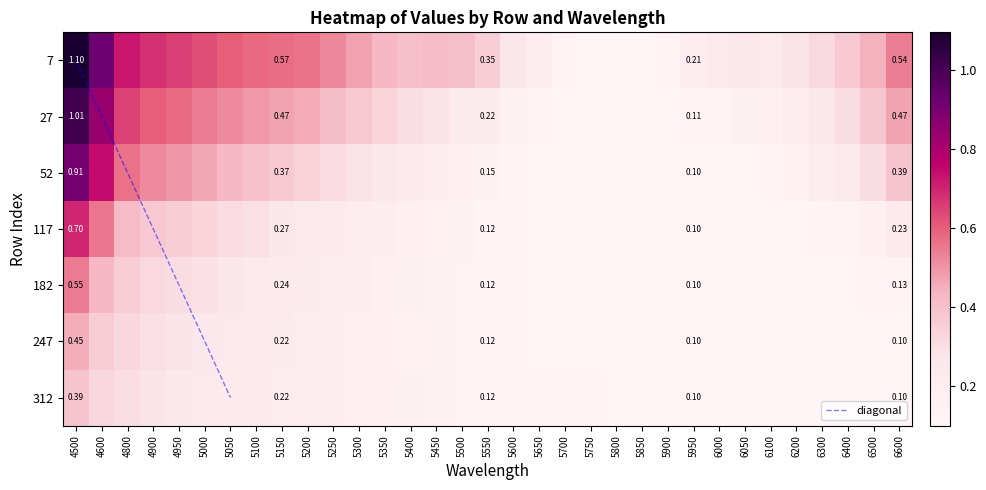

The value of 247 at 5800 is 0.2. True or false?

False